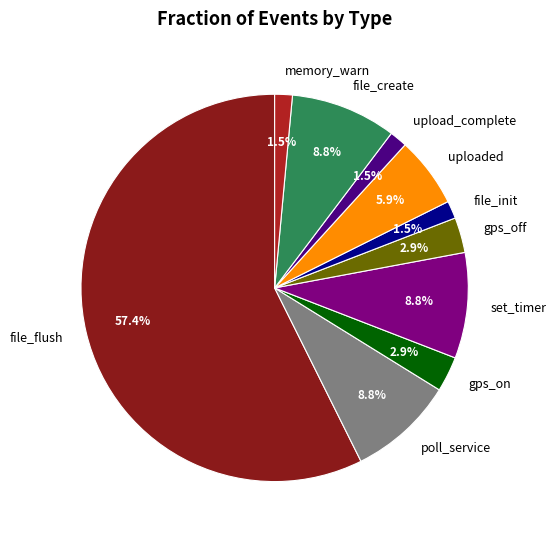

The poll_service slice represents 1% of the pie. True or false?

False